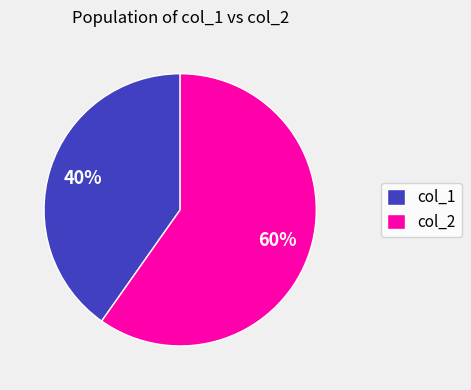

To the nearest percent, what is the combined percentage of col_1 and col_2?

100%